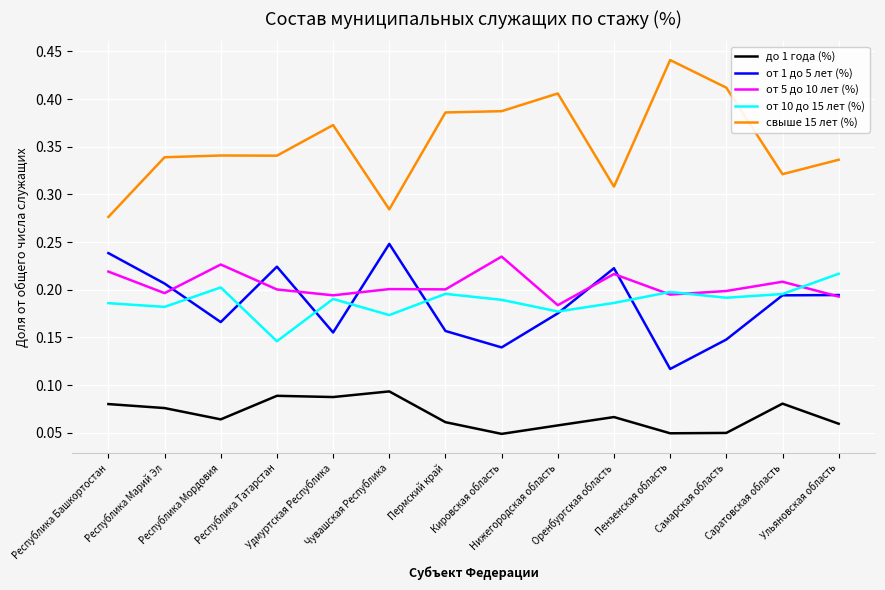

Which series has the largest total across all categories?

свыше 15 лет (%)